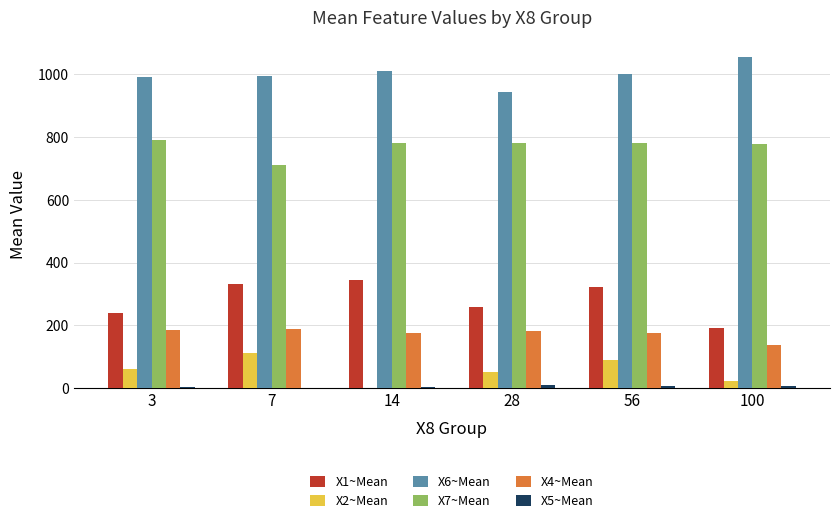

Which series has the largest total across all categories?

X6~Mean